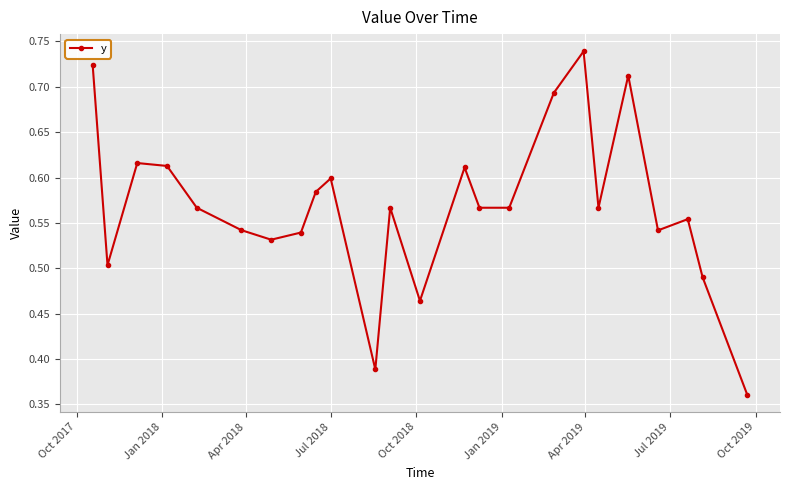

What is the sum of all values?

13.6